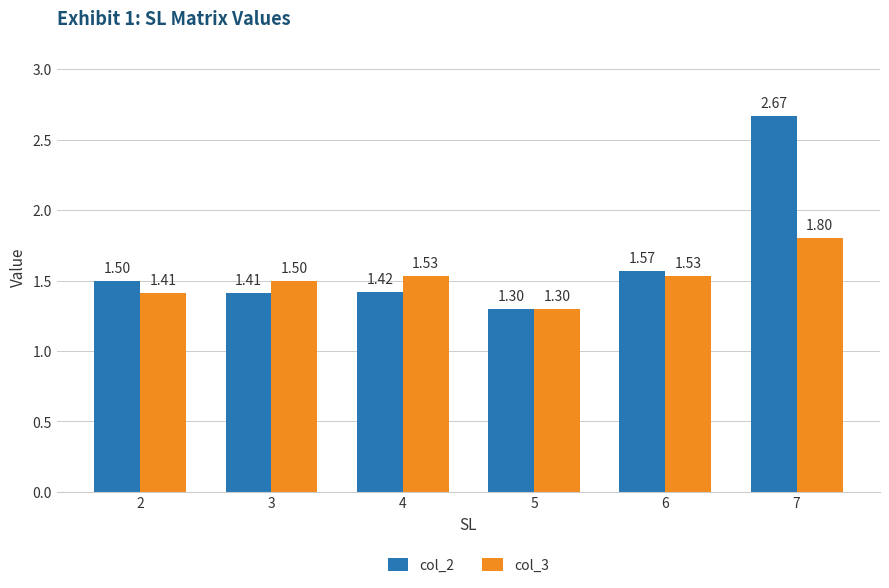

What are all the series names shown in the legend?

col_2, col_3